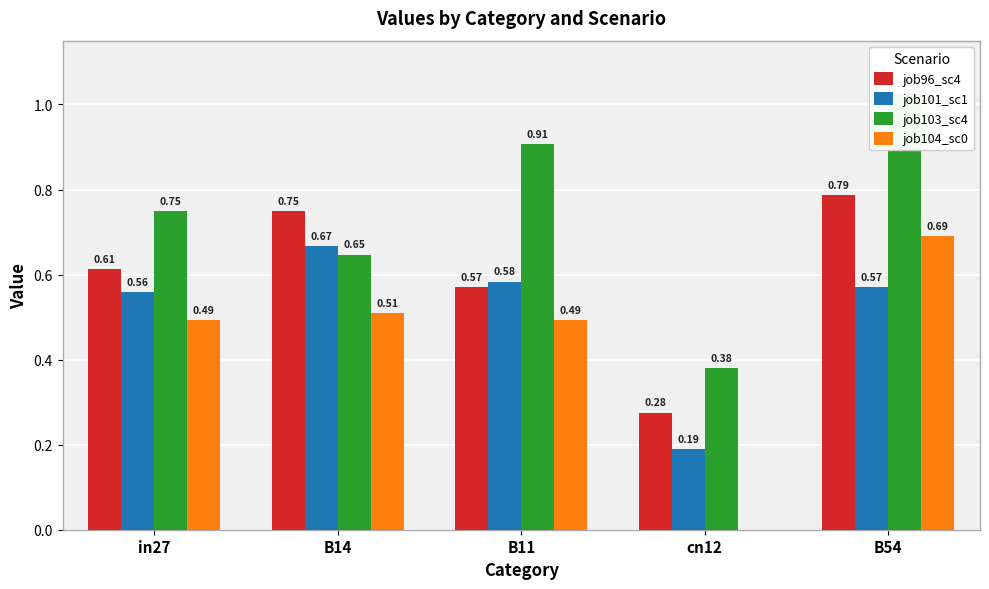

How many categories are shown in the chart?

5